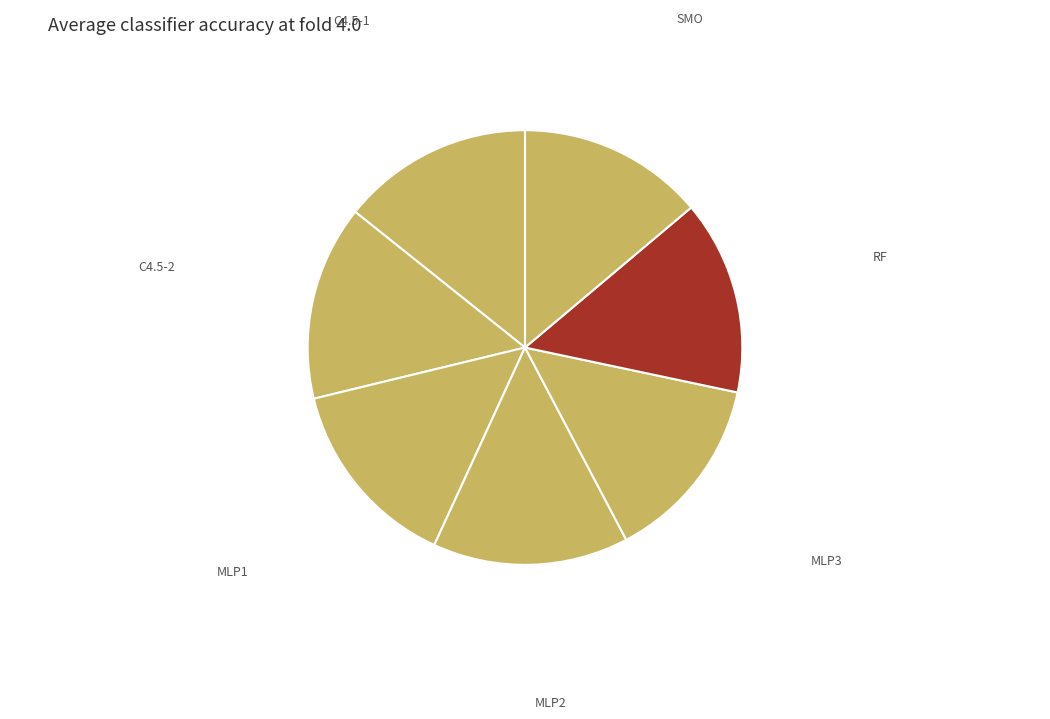

Is there any slice that represents more than half of the pie?

No